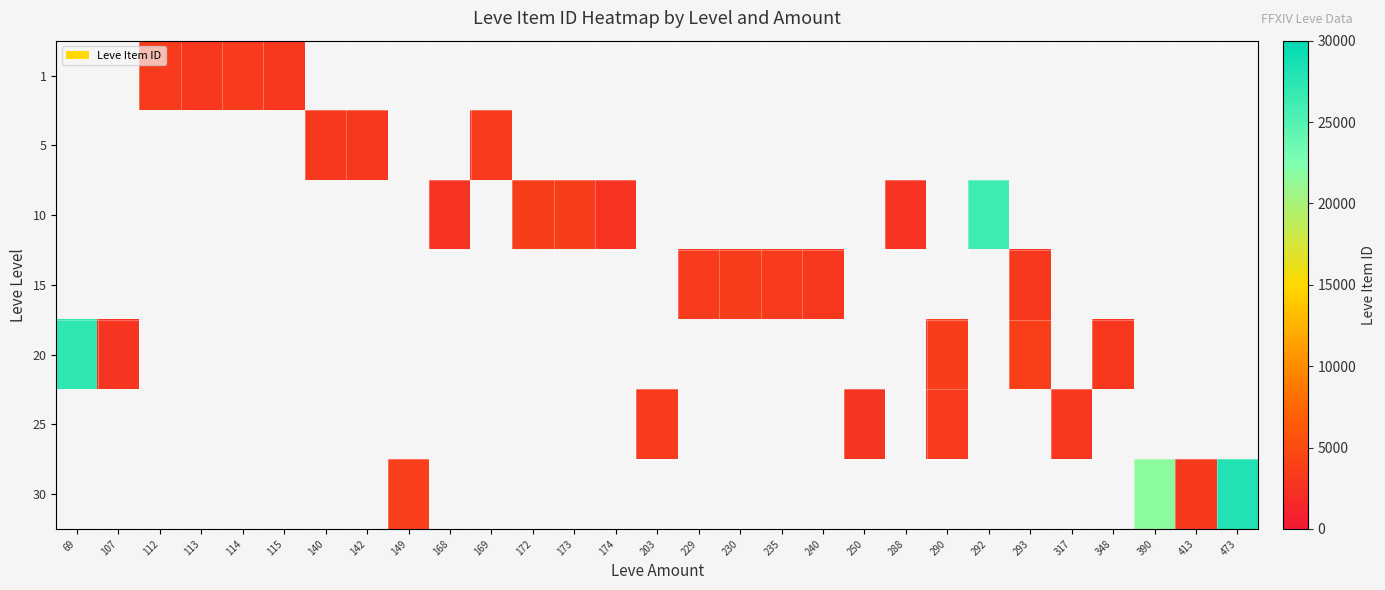

At which category does the chart reach its peak across all series?

473